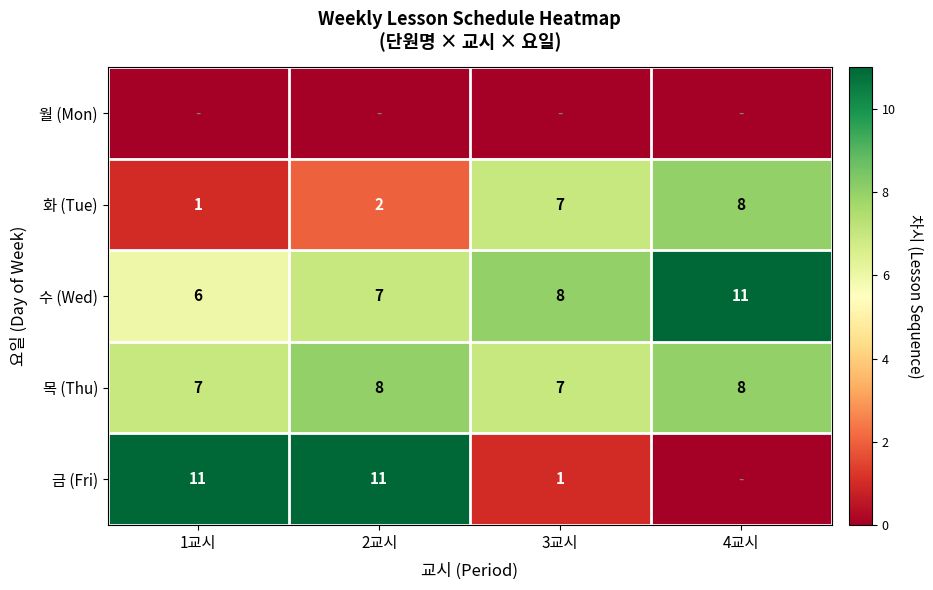

What is the total value across all series at 1교시?

25